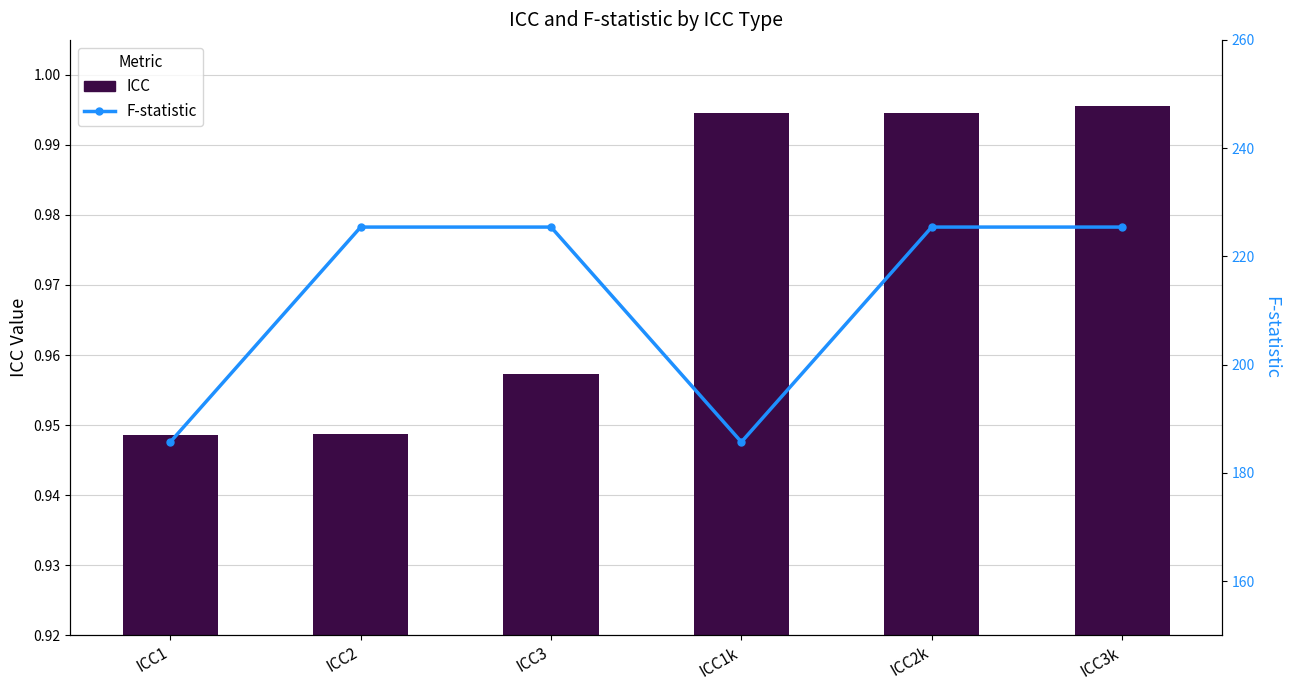

What is the difference between the maximum and minimum values in the F-statistic series?

39.7